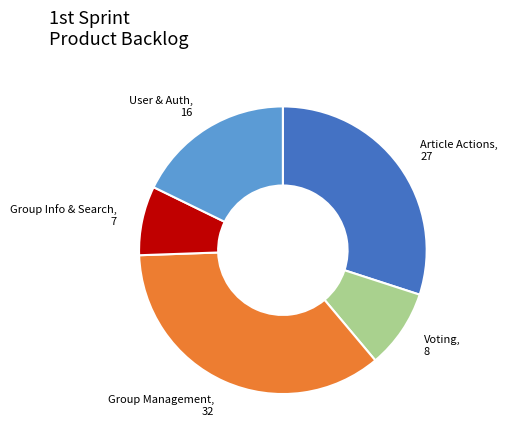

Is there any slice that represents more than half of the pie?

No